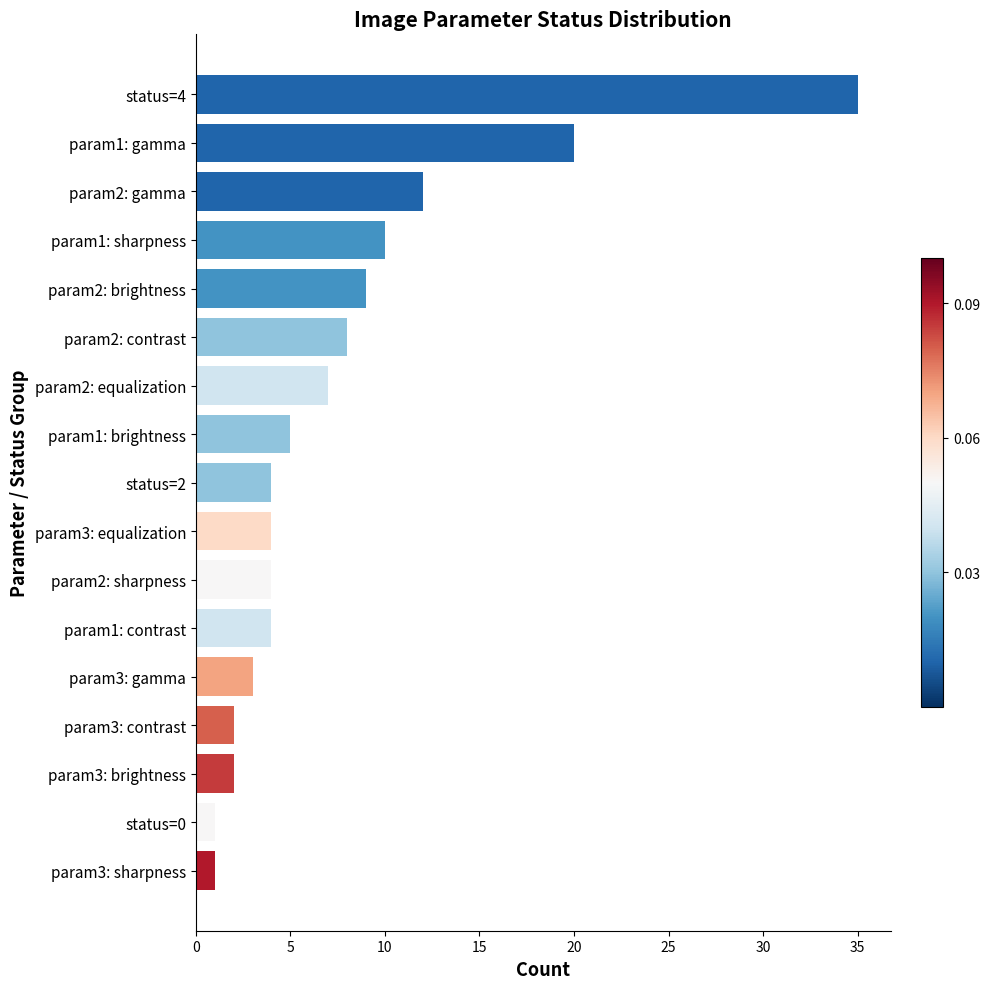

How many bars are there in total?

17